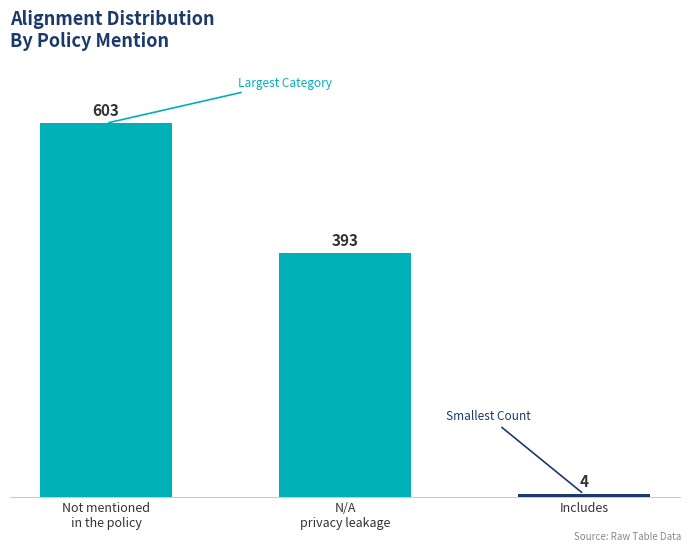

Rank the categories by value from highest to lowest.

Not mentioned in the policy, N/A privacy leakage, Includes